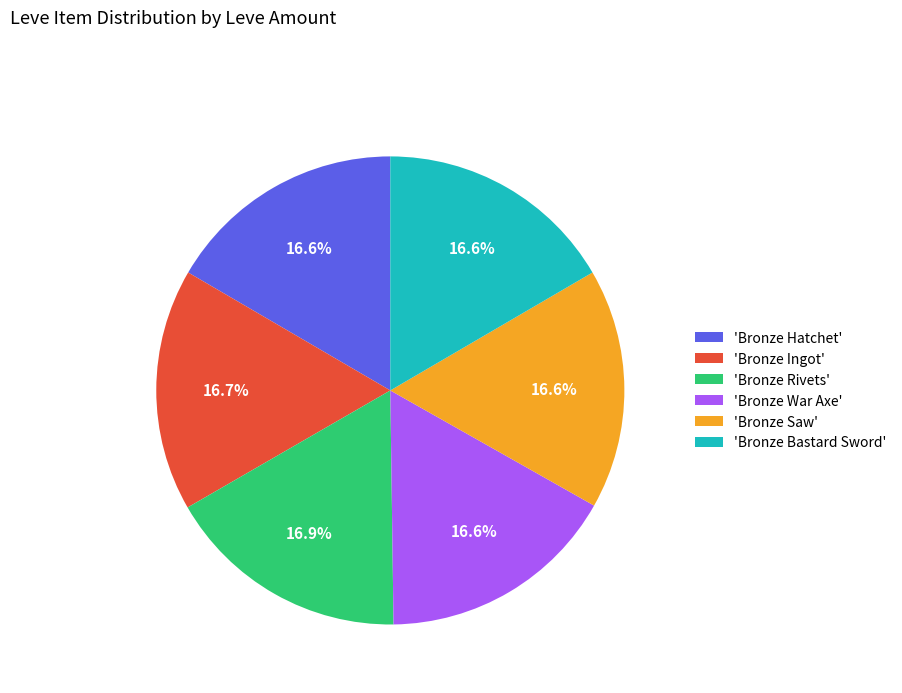

How much of the chart is everything except 'Bronze Hatchet'?

83.4%